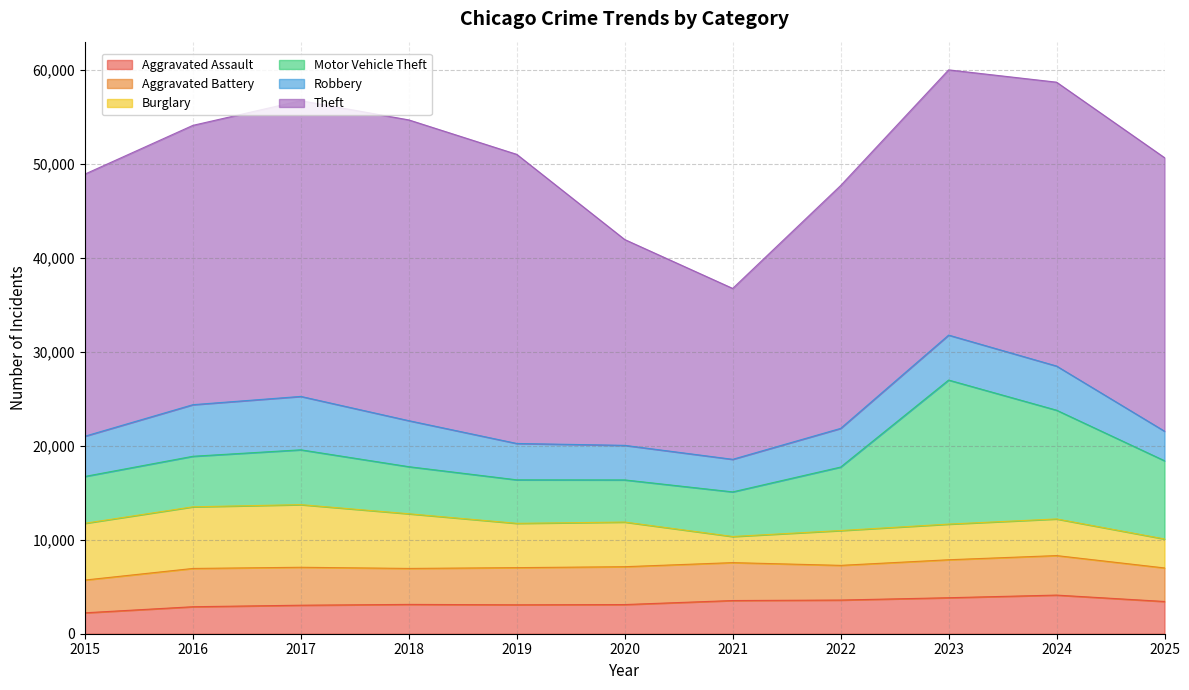

At 2019, list the series in order from largest to smallest.

Theft, Burglary, Motor Vehicle Theft, Aggravated Battery, Robbery, Aggravated Assault